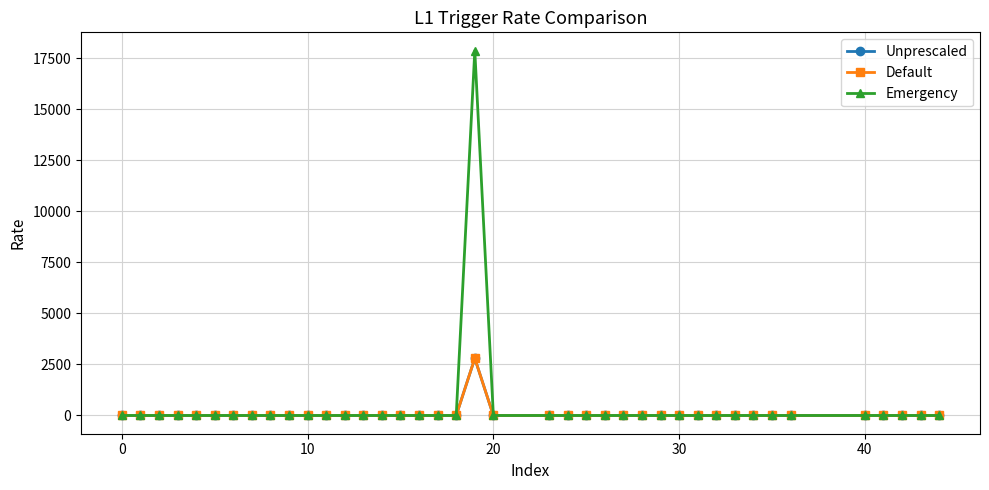

True or false: Default and Unprescaled intersect in this chart.

False